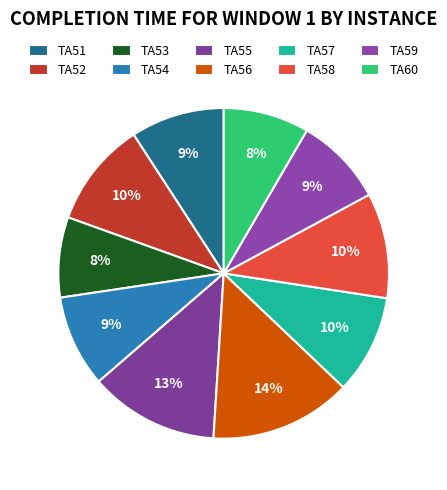

Count the number of slices in the pie.

10